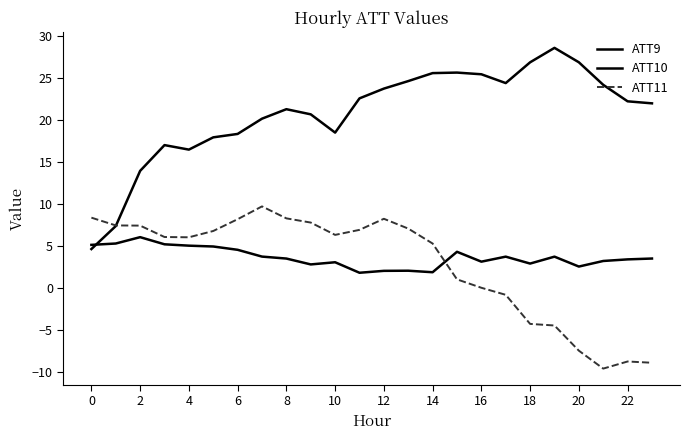

Is this an area chart (filled region under the line)?

No